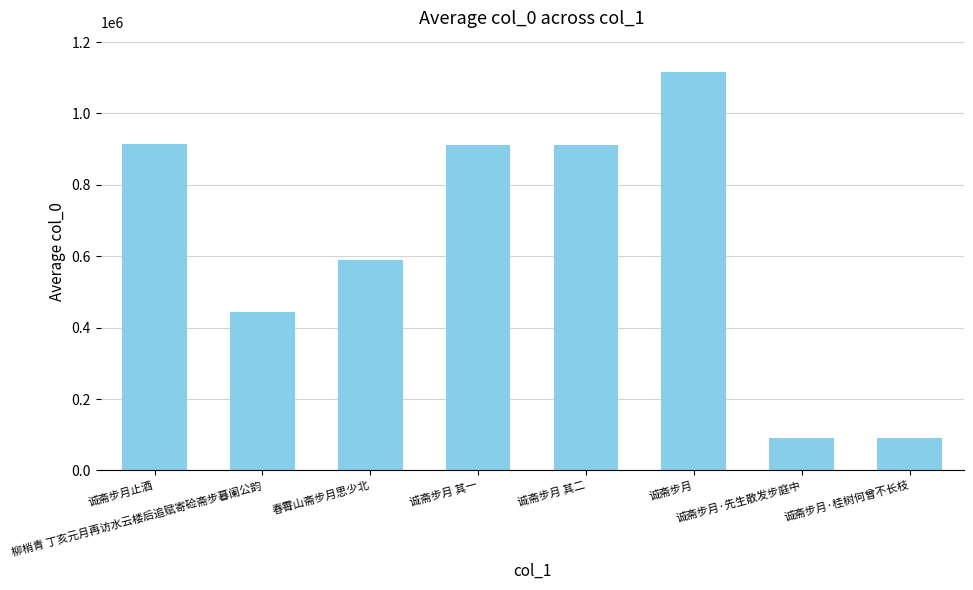

What is the maximum value shown in the chart?

1115745